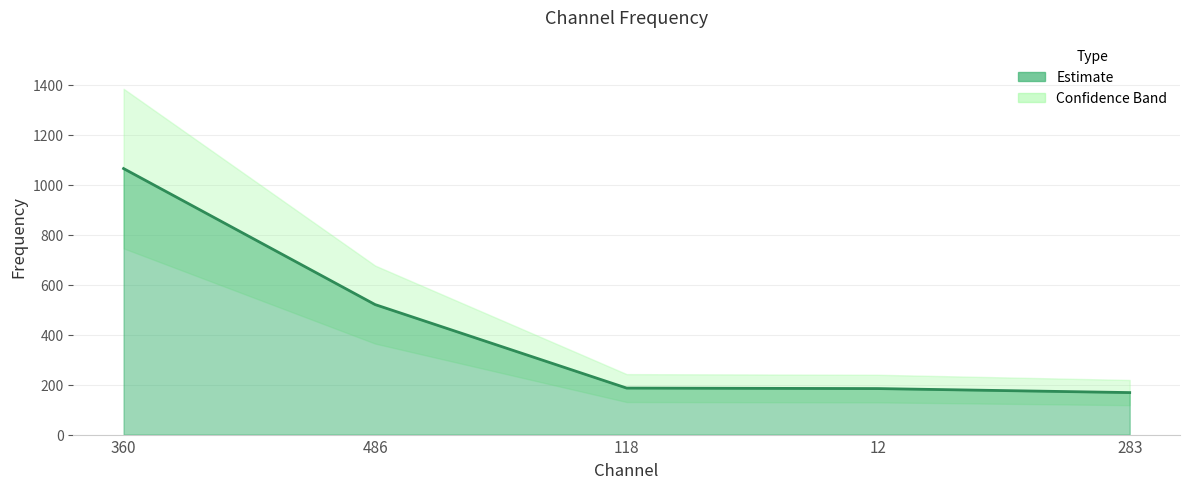

Where does the data first go above 186?

360